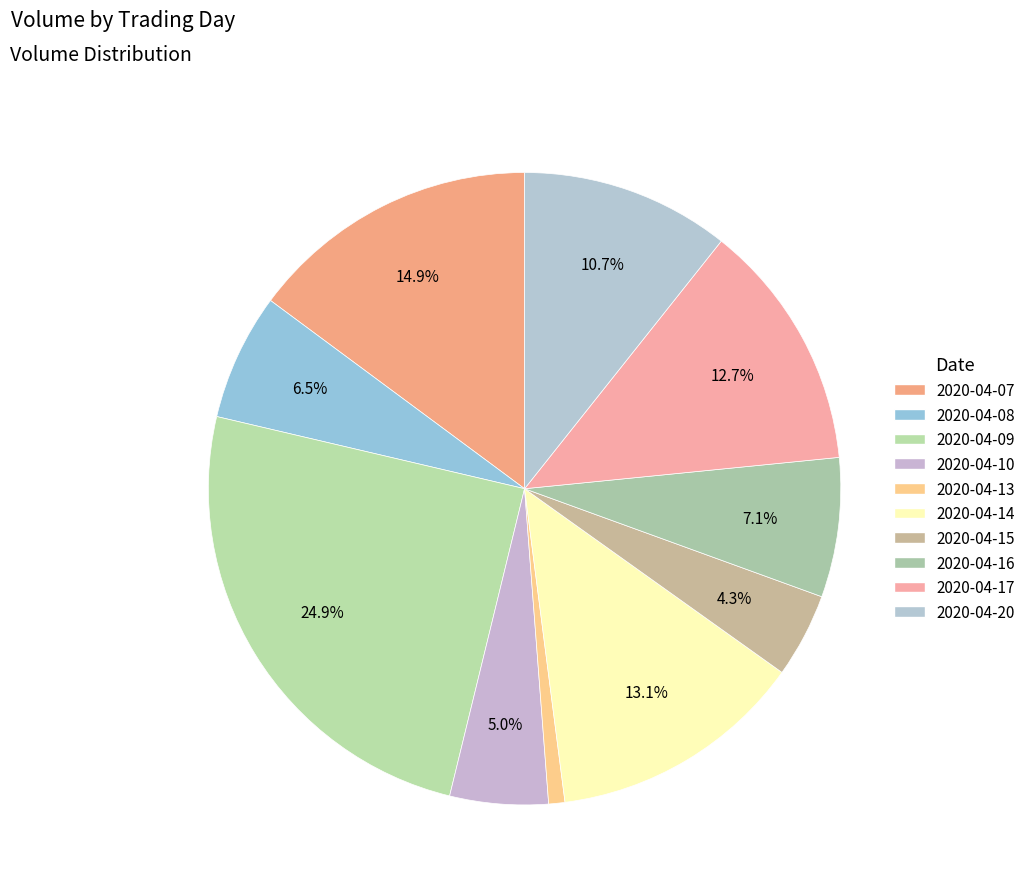

To the nearest percent, what is the difference between the 2020-04-13 and 2020-04-09 slice percentages?

24%